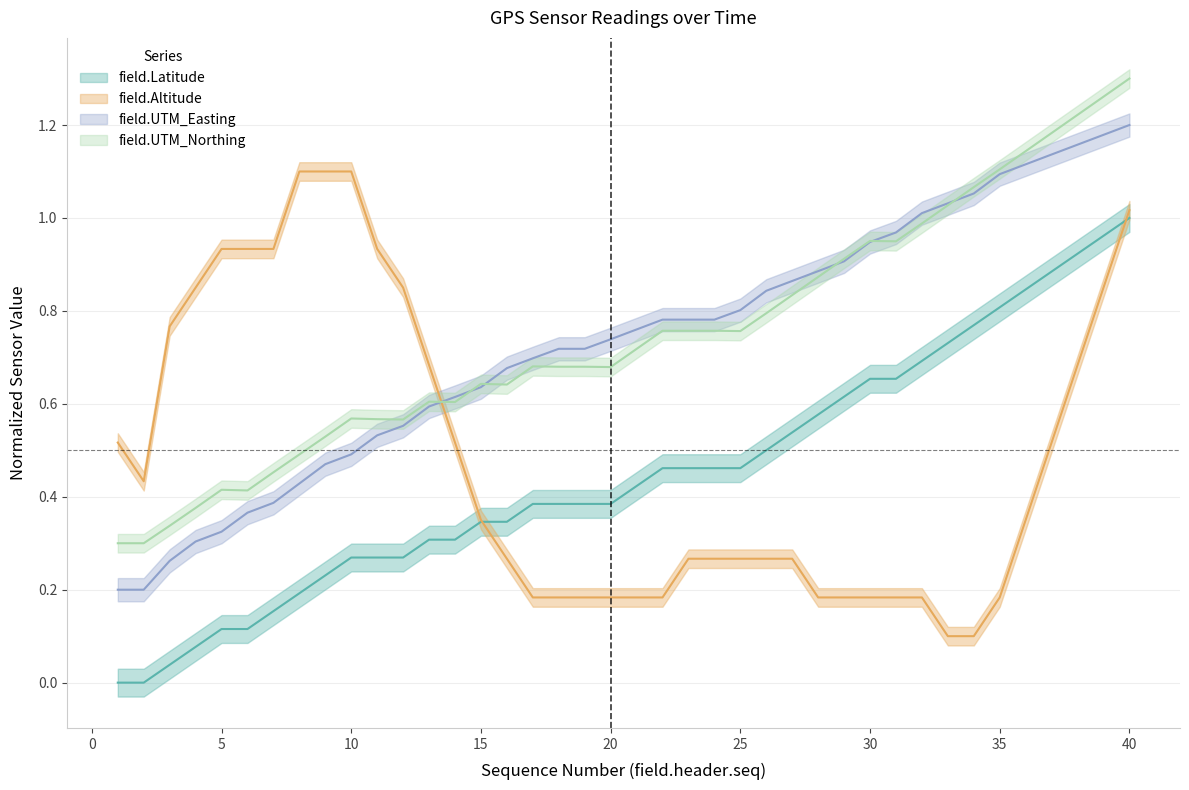

True or false: field.UTM_Easting has a value of 1.0 at 16.

False